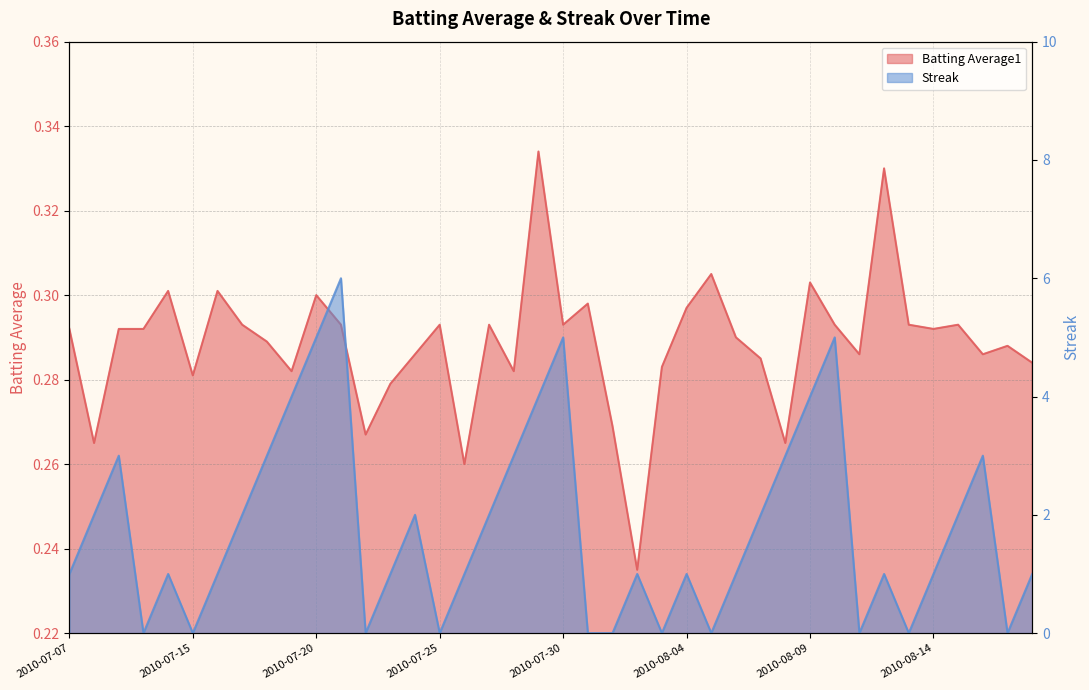

Read the Streak value at 2010-07-08.

2.0